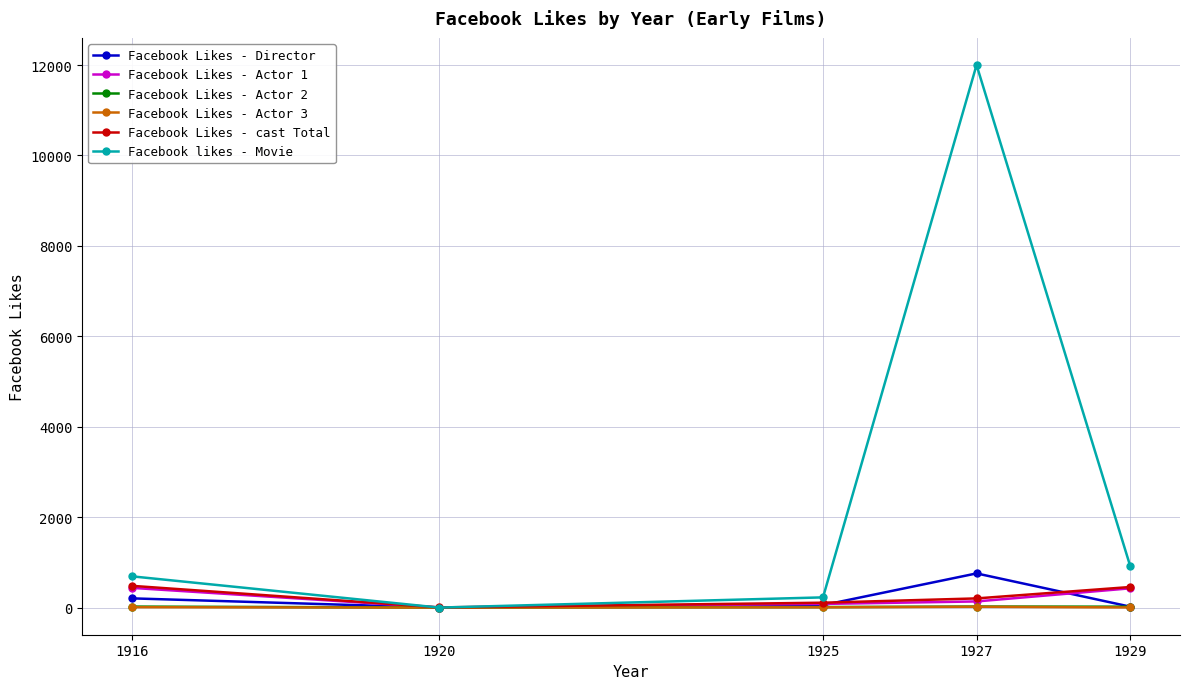

True or false: Facebook Likes - Actor 3 and Facebook Likes - Actor 2 intersect in this chart.

False